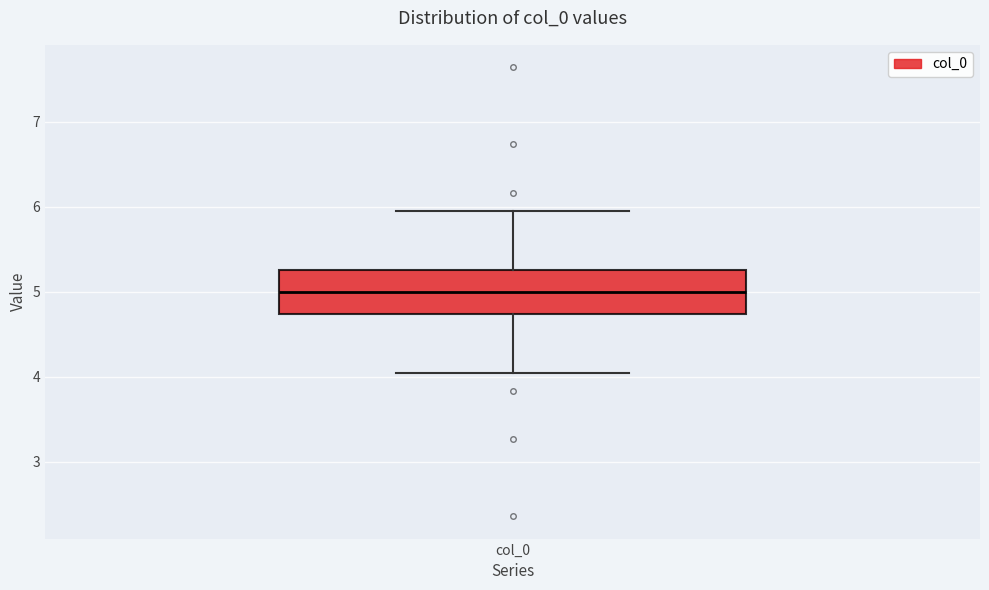

Where does the lower whisker of the box for col_0 end on the y-axis? The values are not printed on the chart, so give them approximately, as read against the axis.

4.0